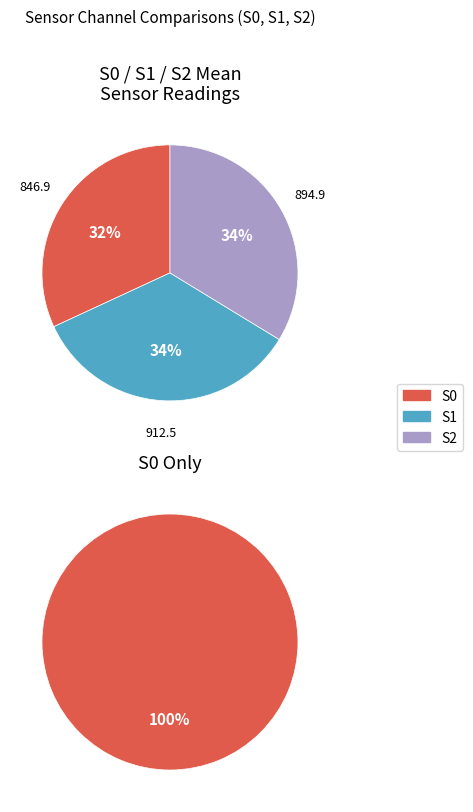

Does 17 represent more than half of the total?

No